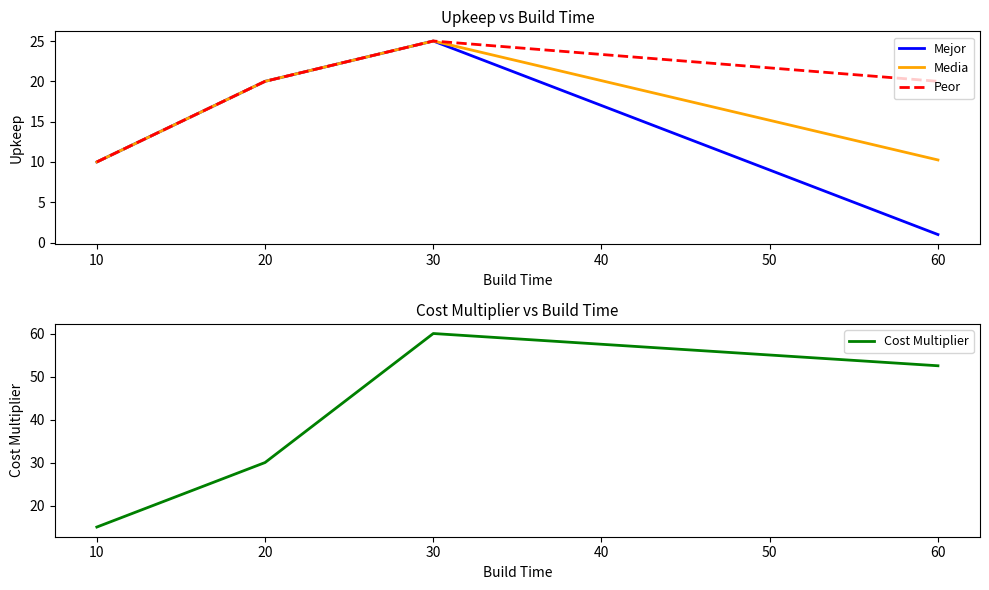

List the labels in order of Mejor value, smallest first.

60, 10, 20, 30